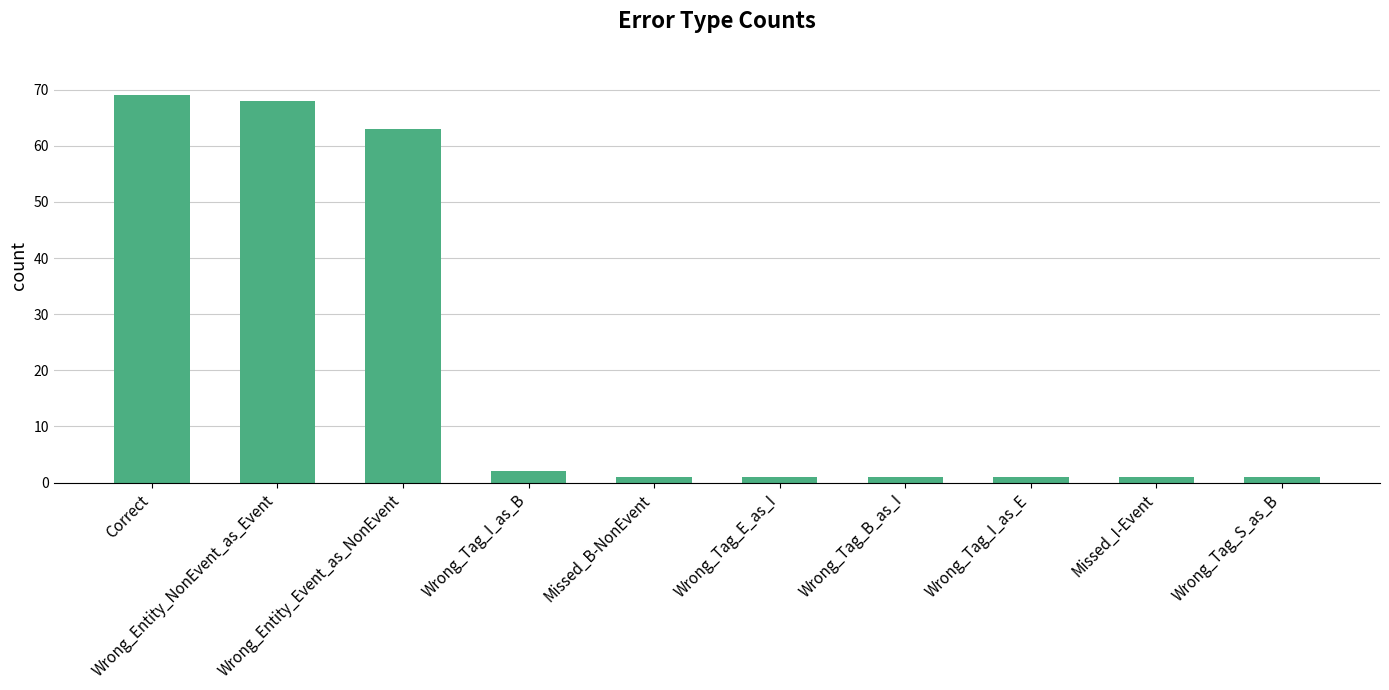

What is the greatest value displayed?

69